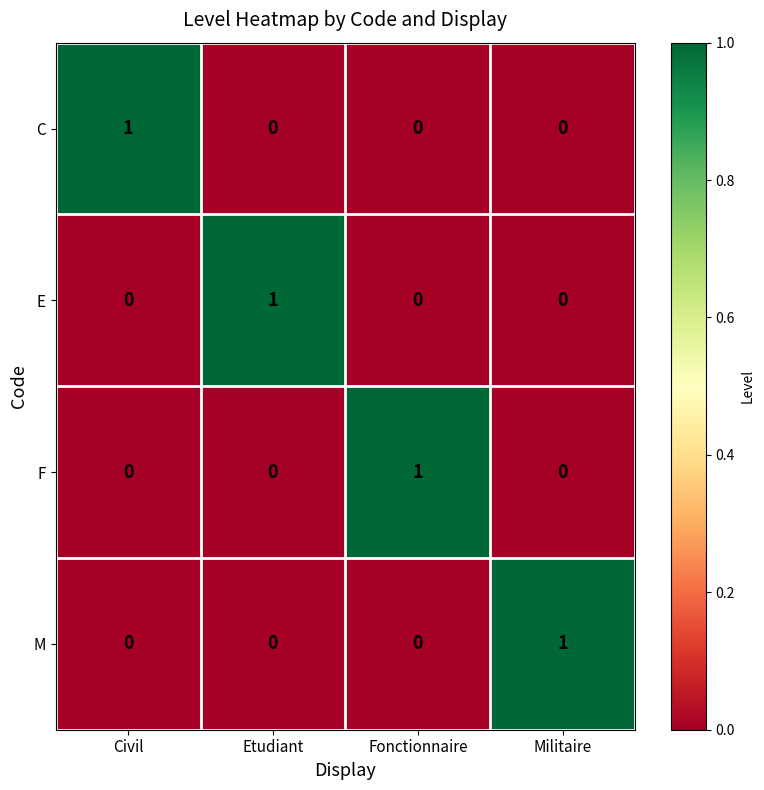

How many C values are between 0 and 1?

4